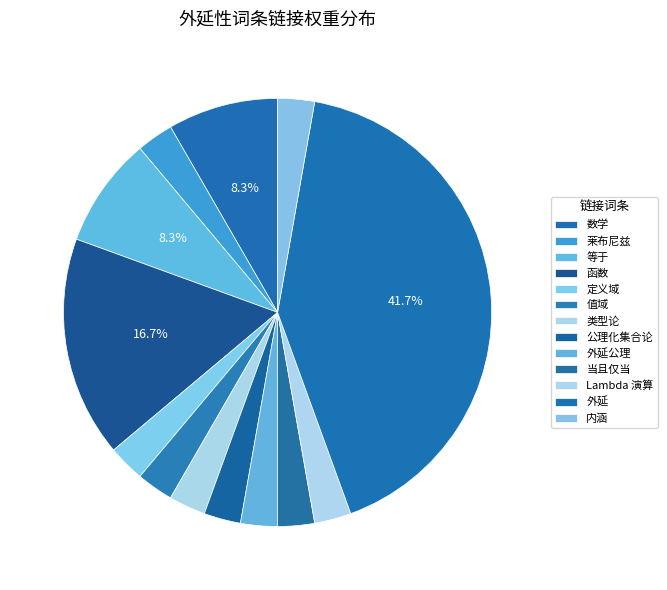

Count the number of slices in the pie.

13